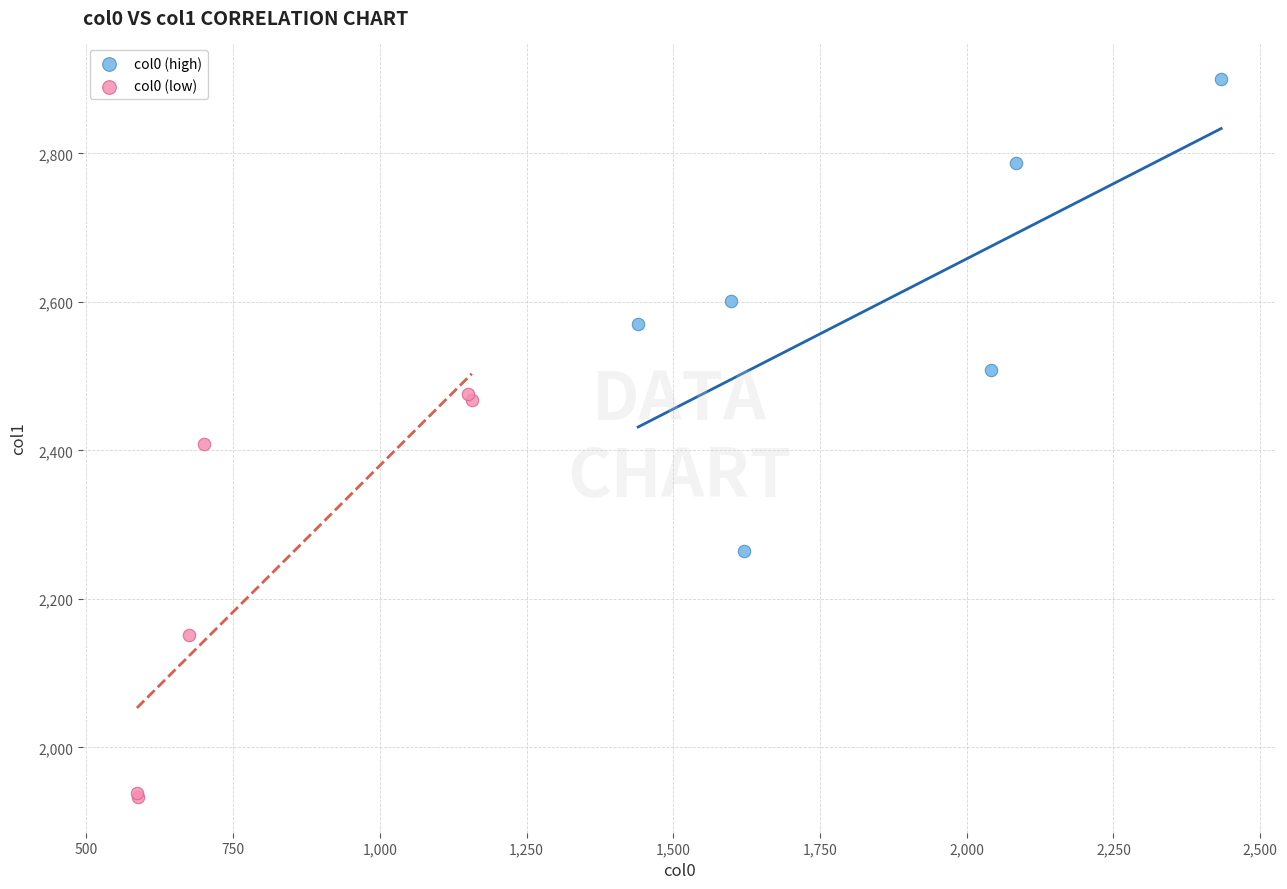

What are all the series names shown in the legend?

col0 (high), col0 (low)